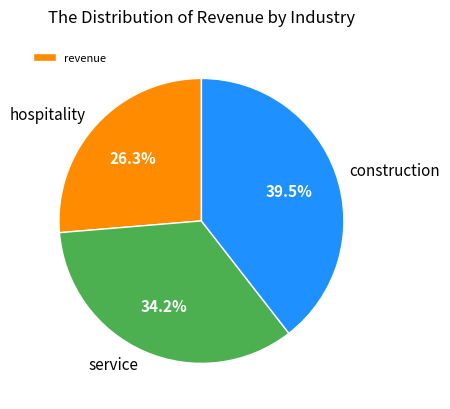

To the nearest percent, what percentage of the pie is service?

34%